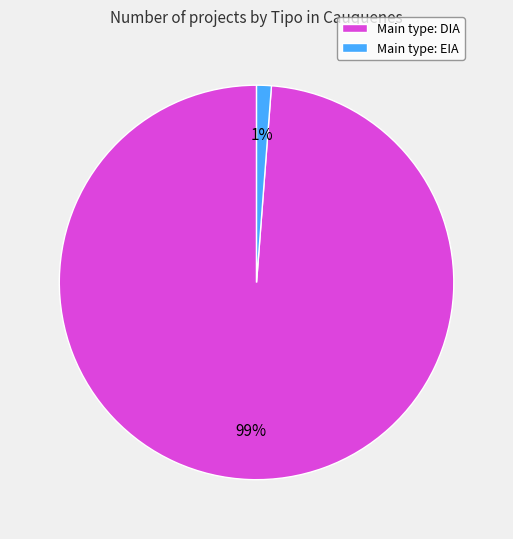

Which category has the smallest portion of the pie?

Main type: EIA